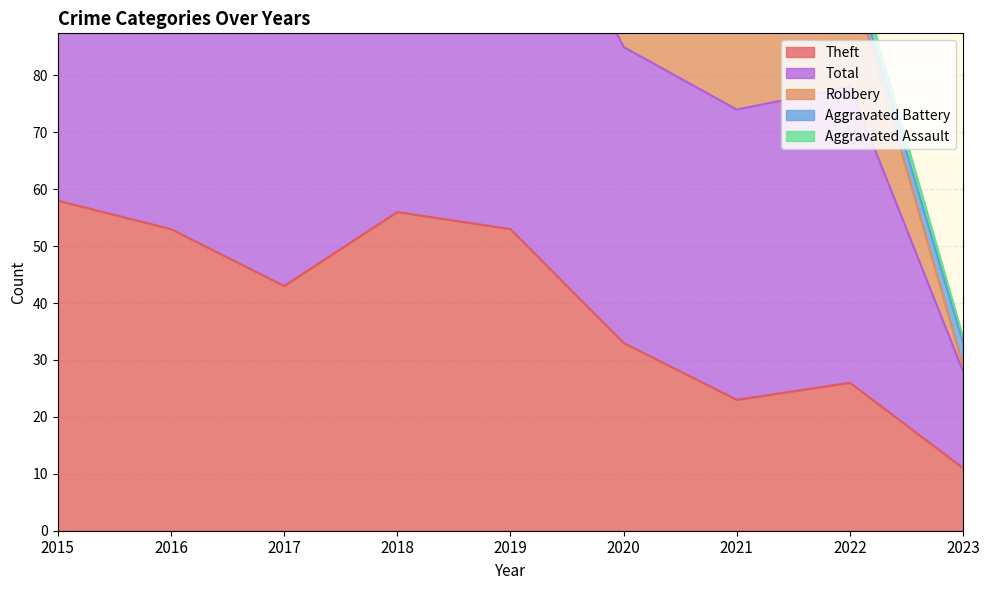

Count the number of categories in the chart.

9